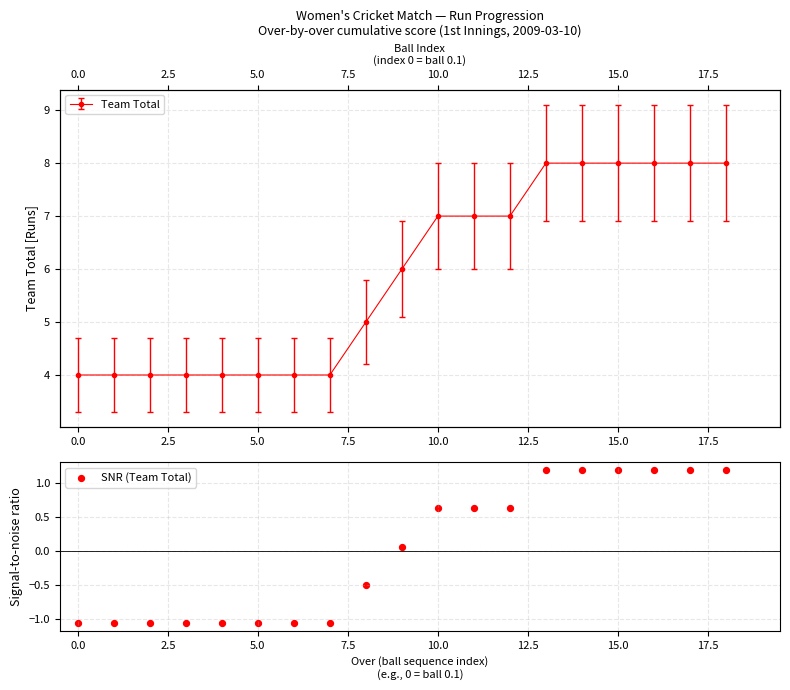

Which has a higher value, 10.0 or 17?

17